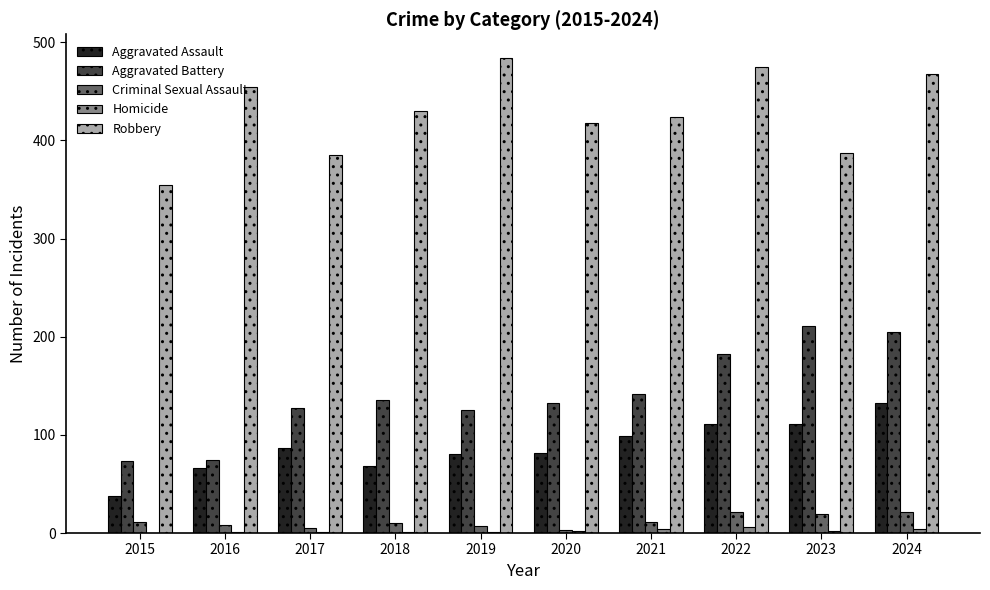

What is the average value of the Homicide series?

2